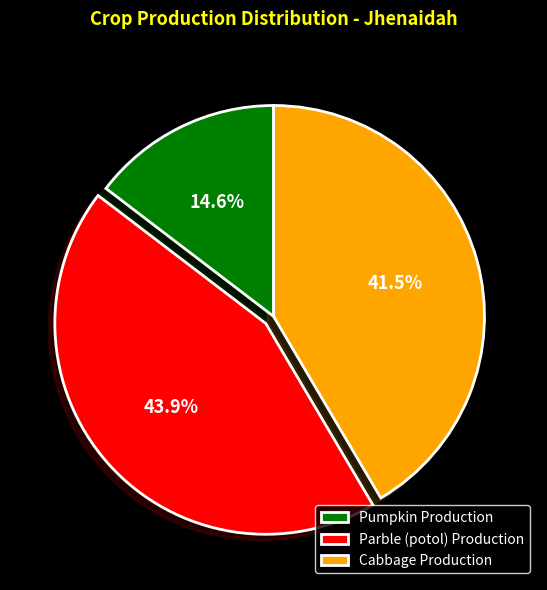

Count the number of slices in the pie.

3